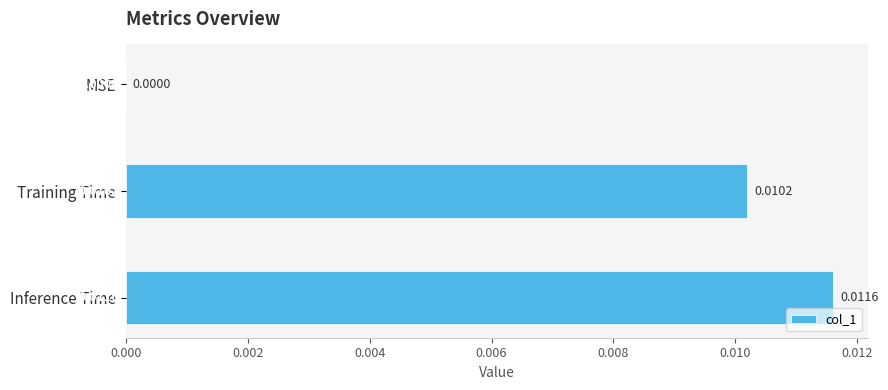

Count the values in the range 0 to 1.

3